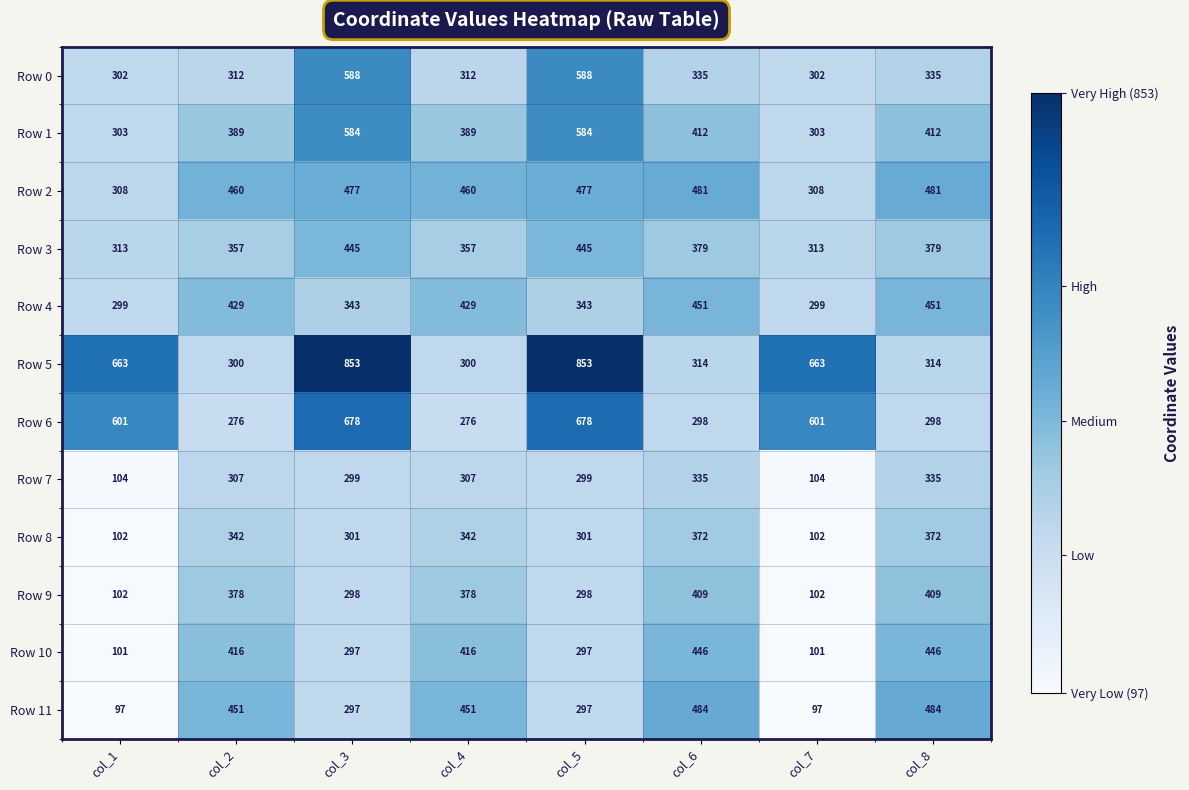

What is the sum of the Row 10 values at col_4 and col_2?

832